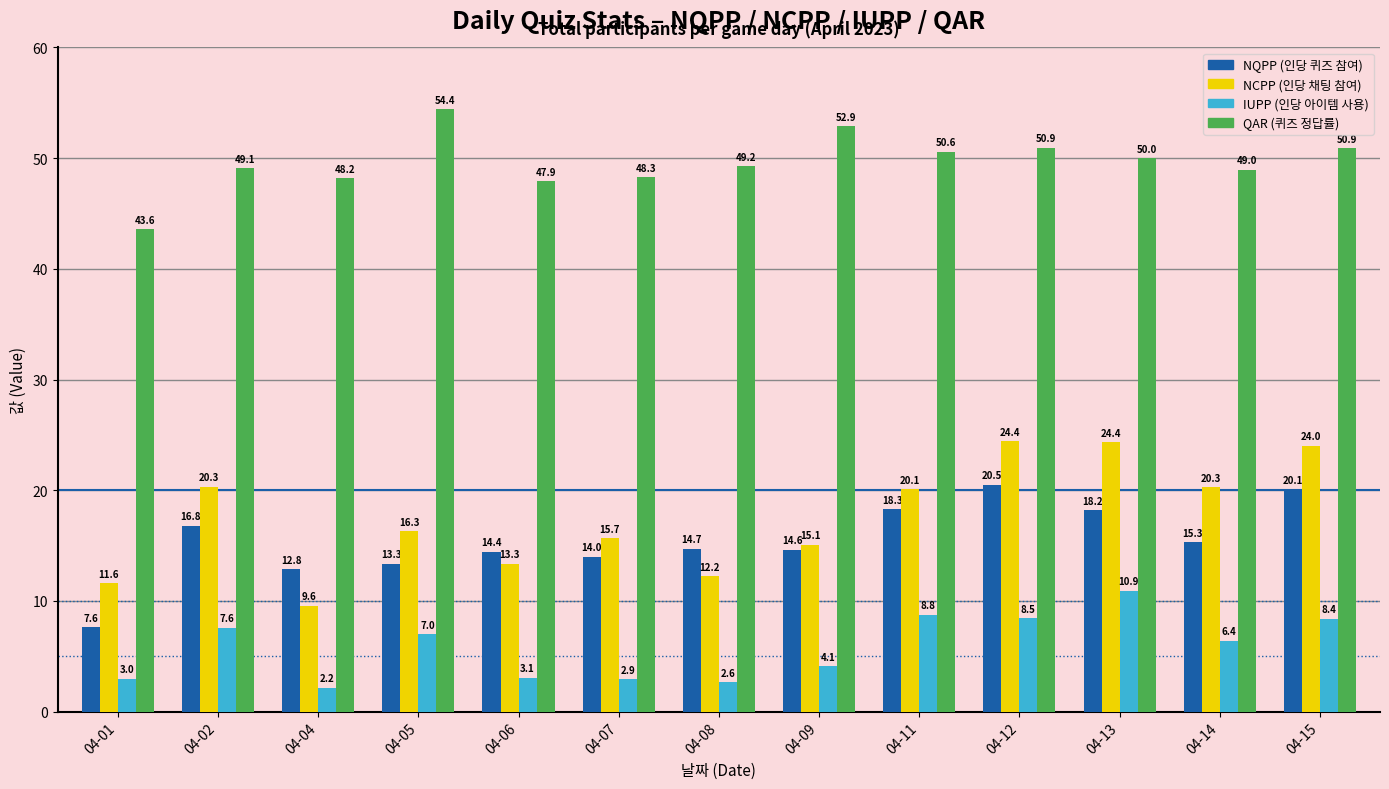

The value of IUPP (인당 아이템 사용) at 04-12 is 14.8. True or false?

False